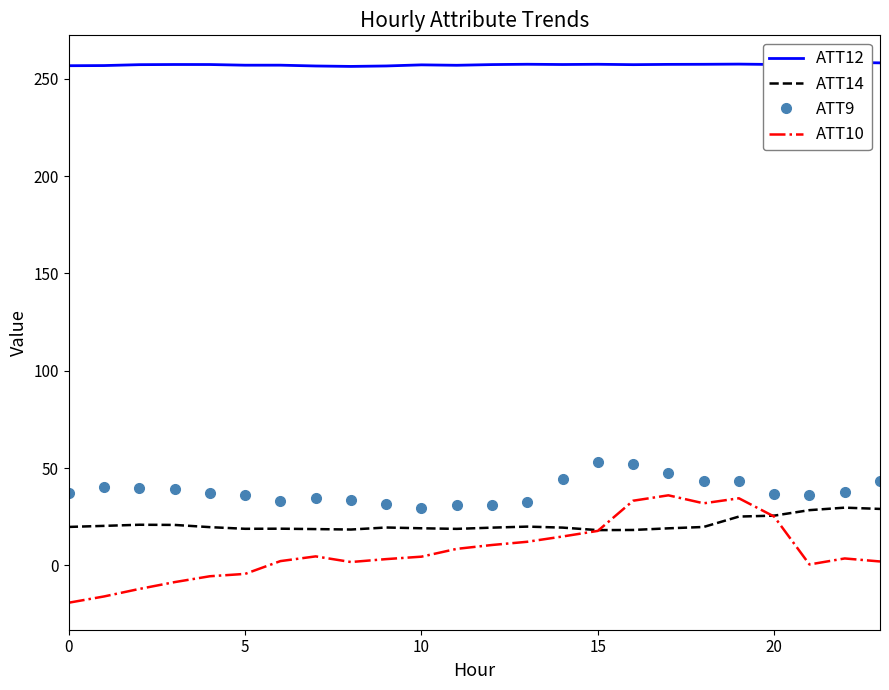

Which series changed the most between 20 and 21?

ATT10